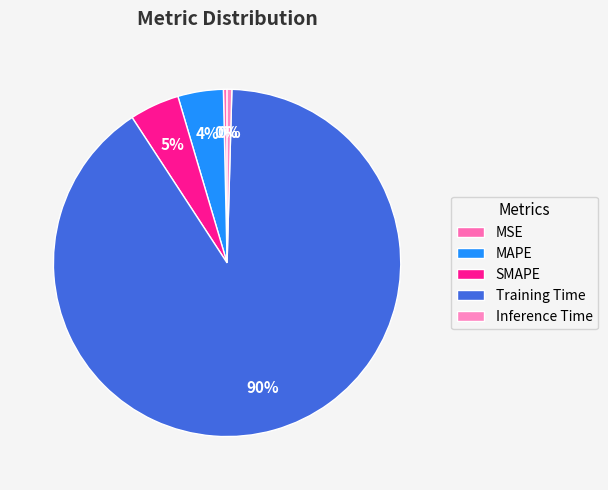

How many segments does this pie chart have?

5